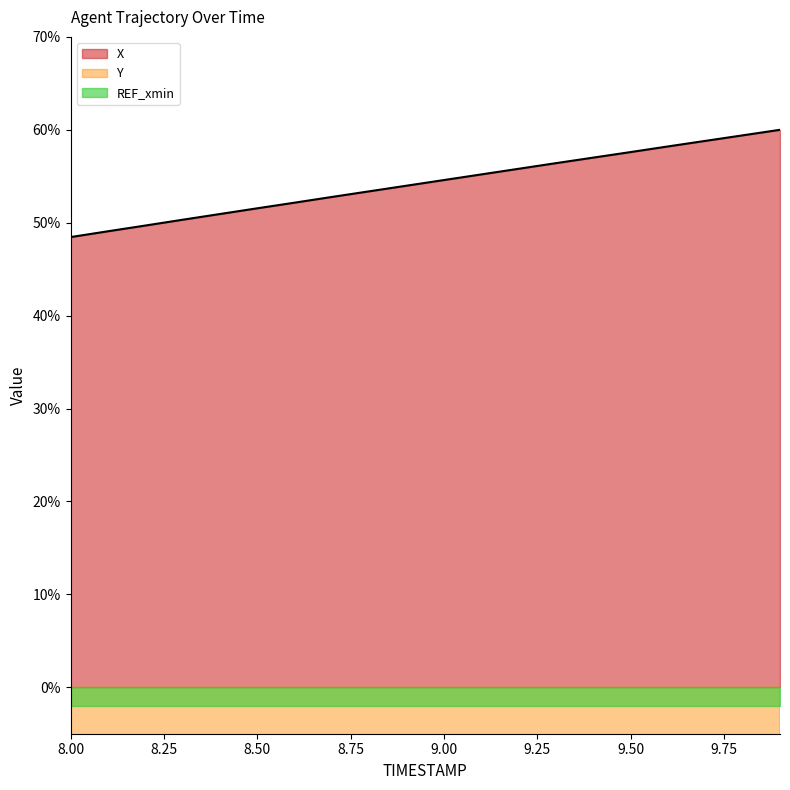

At which category does the chart reach its peak across all series?

9.9